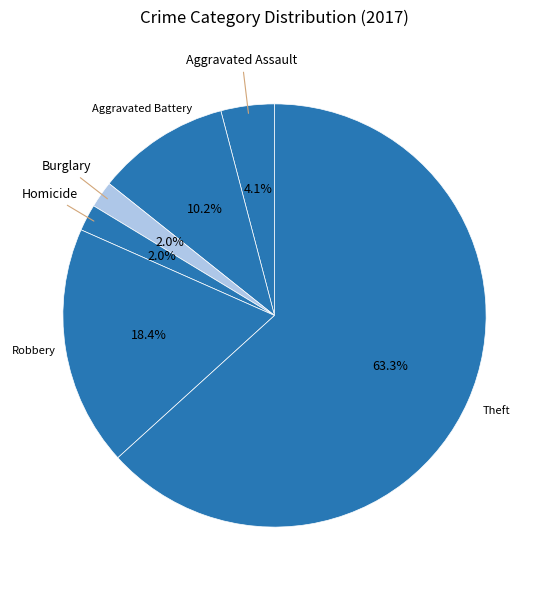

To the nearest percent, what is the difference between the Aggravated Assault and Burglary slice percentages?

2%